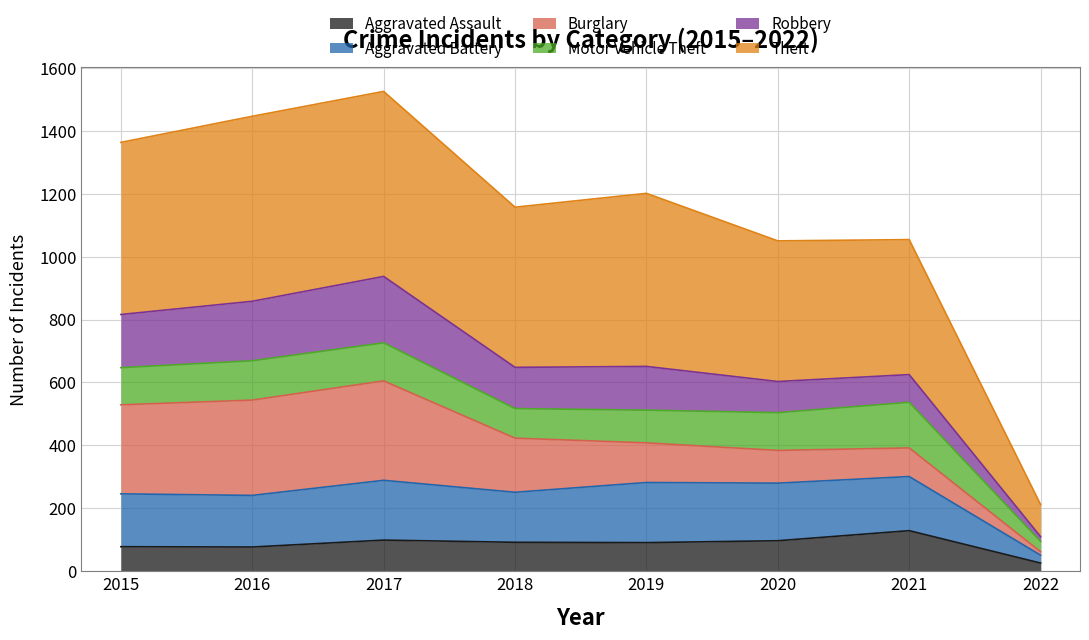

How many interior local peaks does the Aggravated Assault series have?

2